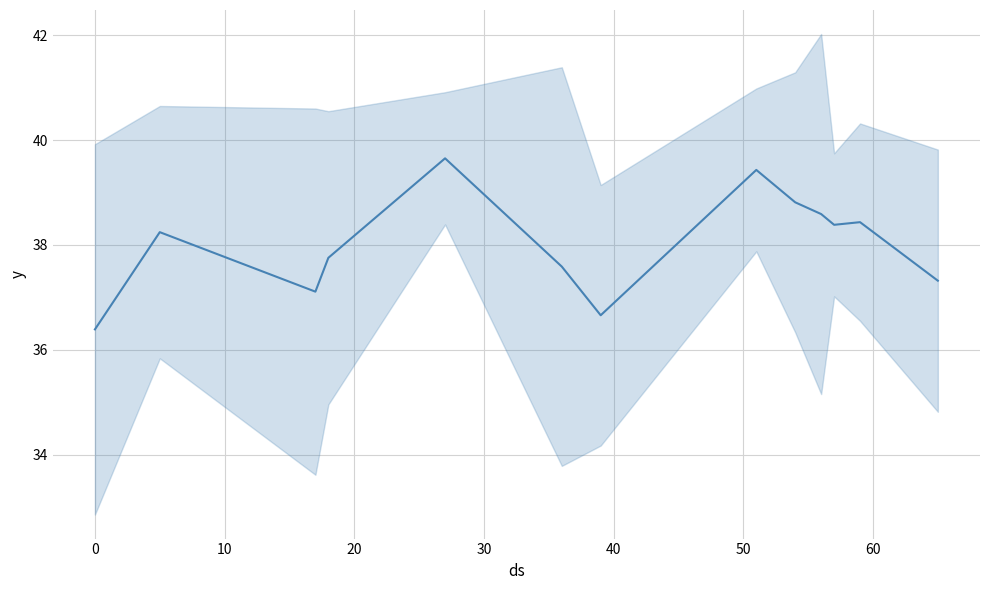

Reading left to right, extract all data points from this chart.

36.4	38.2	37.1	37.8	39.7	37.6	36.7	39.4	38.8	38.6	38.4	38.4	37.3